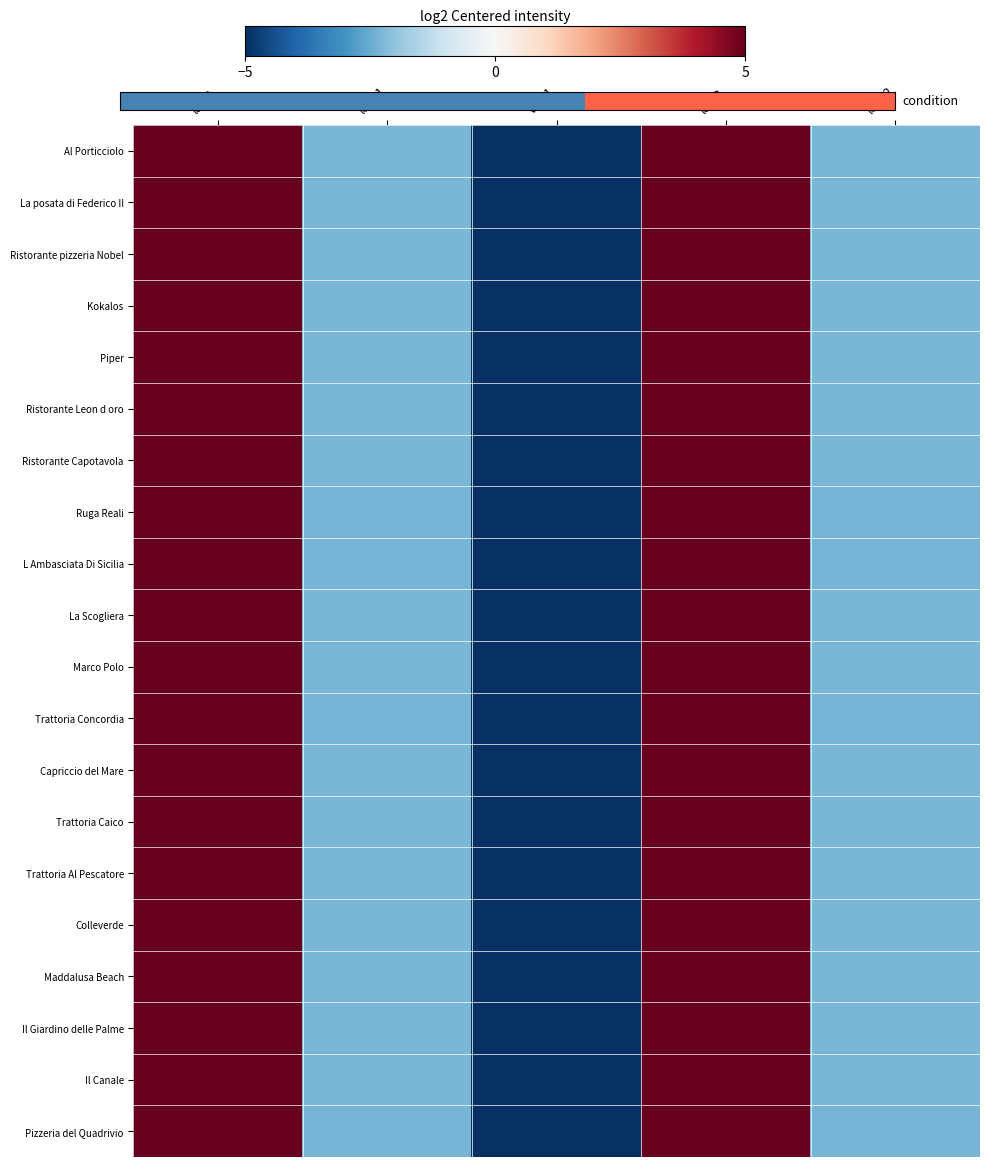

At which category does the chart reach its peak across all series?

lat_1